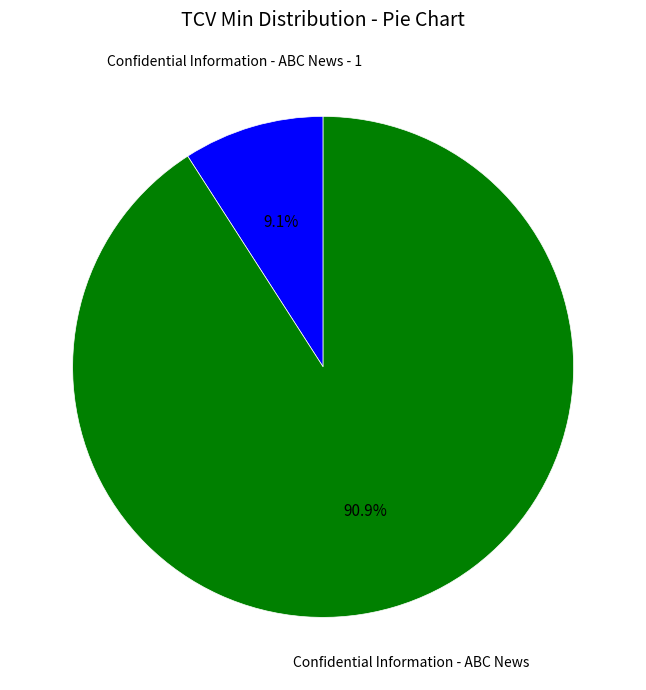

To the nearest percent, what portion does Confidential Information - ABC News represent?

91%